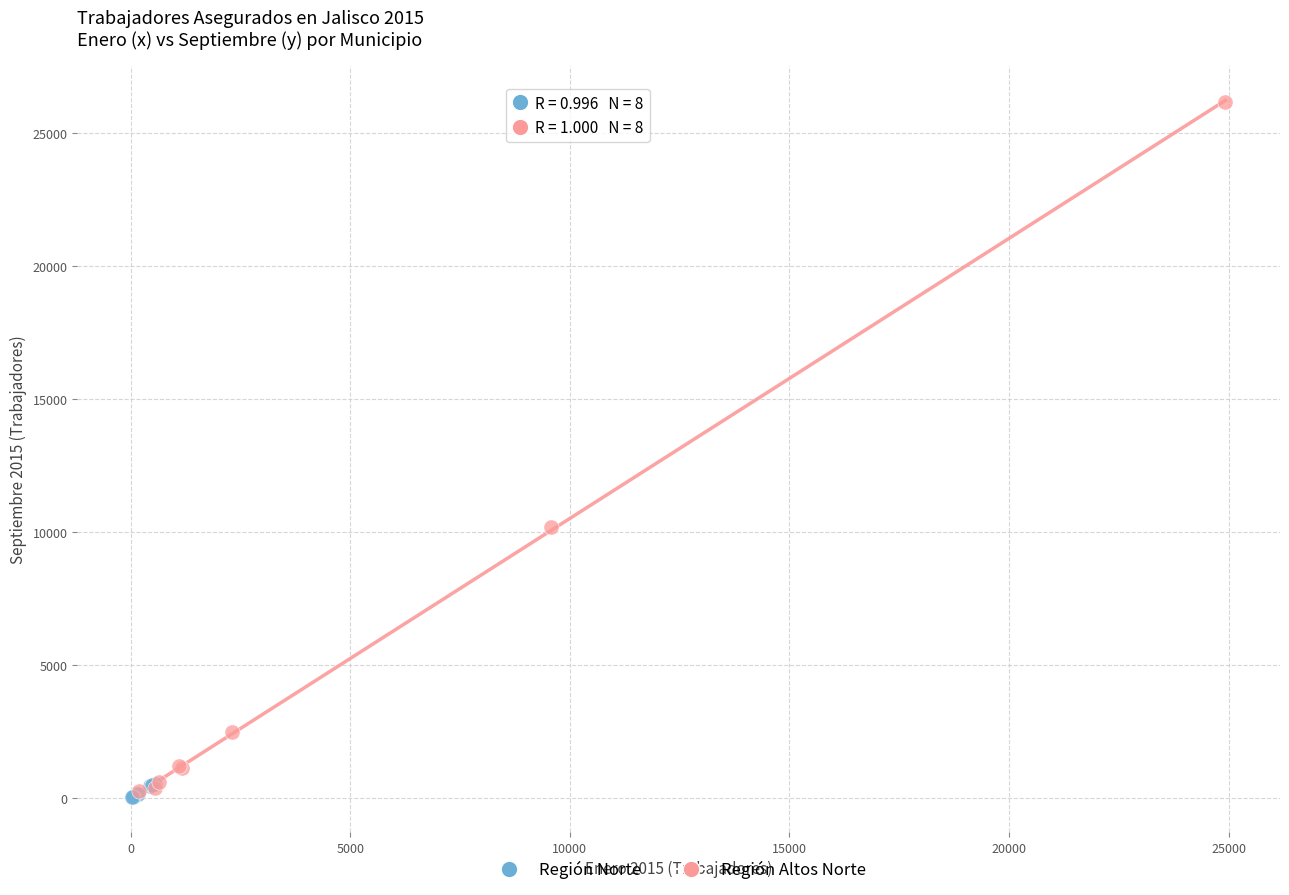

Which series reaches the maximum Y coordinate?

Región Altos Norte